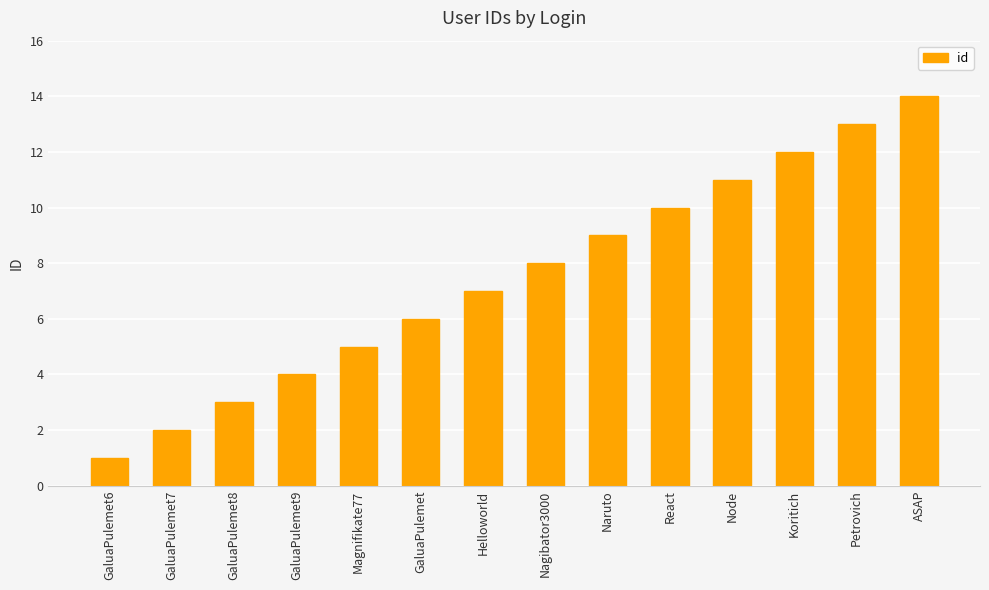

What is the difference between the maximum and minimum values?

13